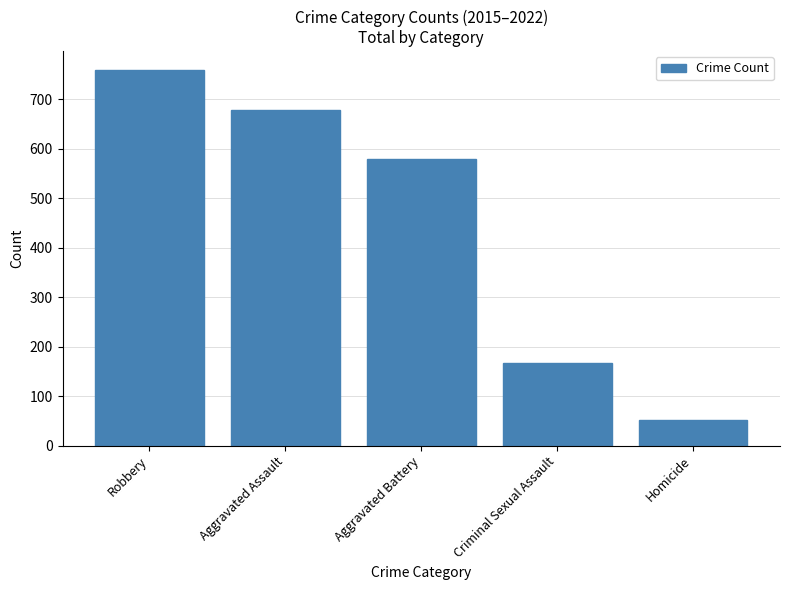

What position from the right is Aggravated Battery?

3